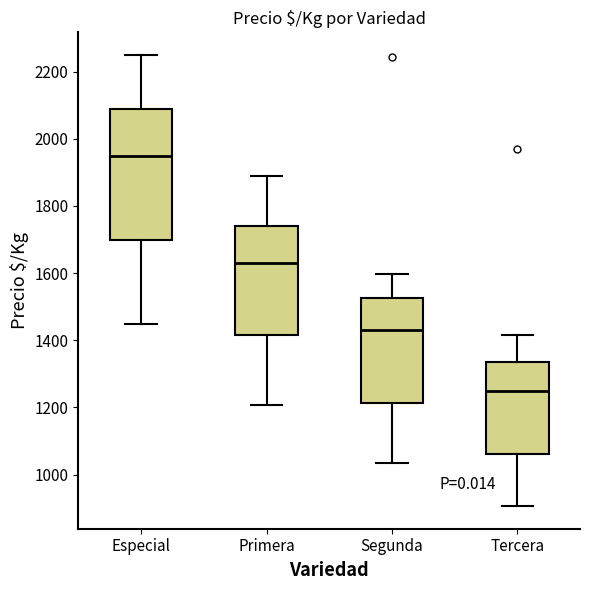

Which box's median line is the lowest?

Tercera